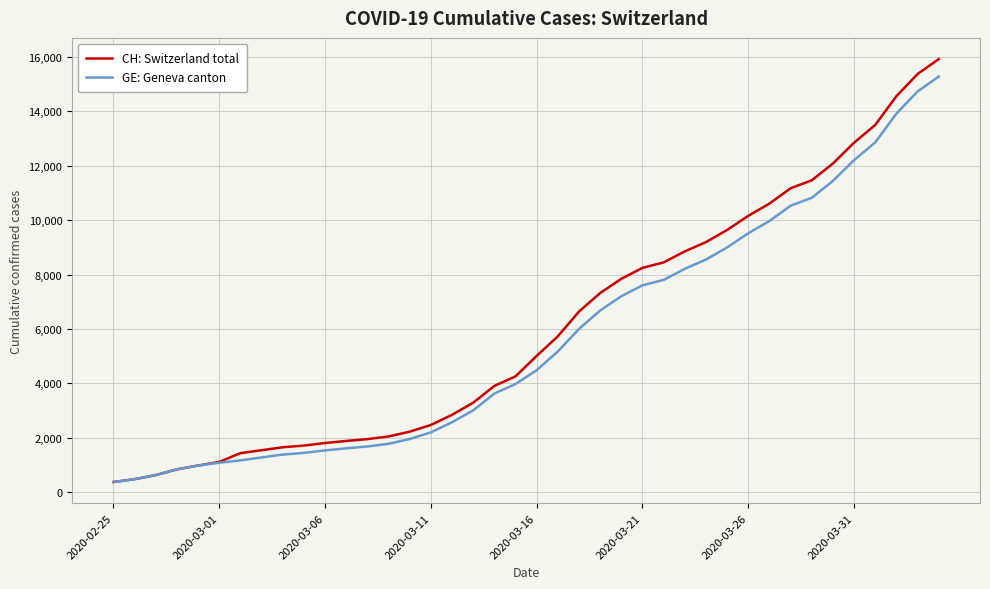

Is this an area chart (filled region under the line)?

No